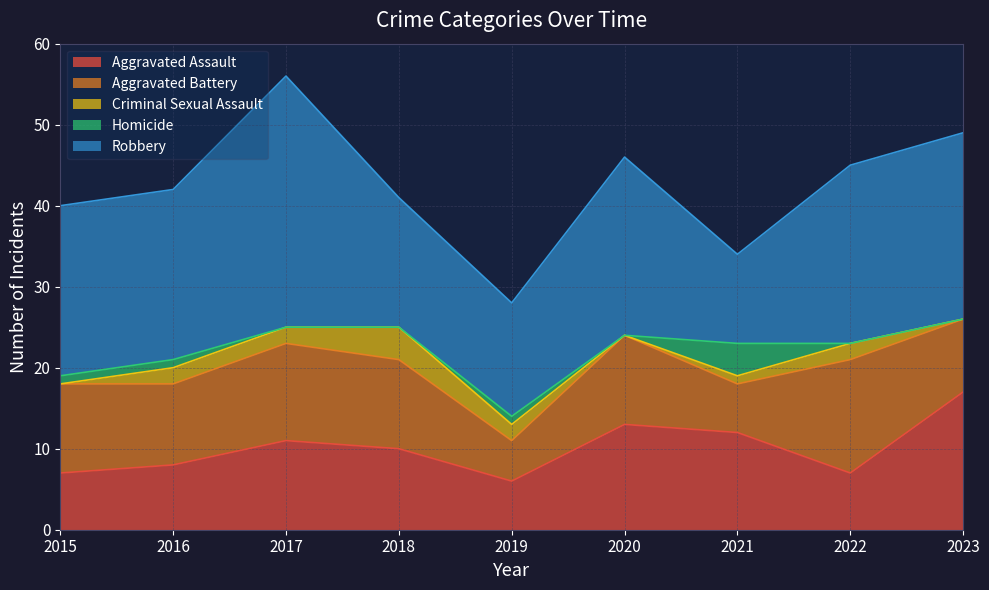

How many distinct data groups are displayed?

5